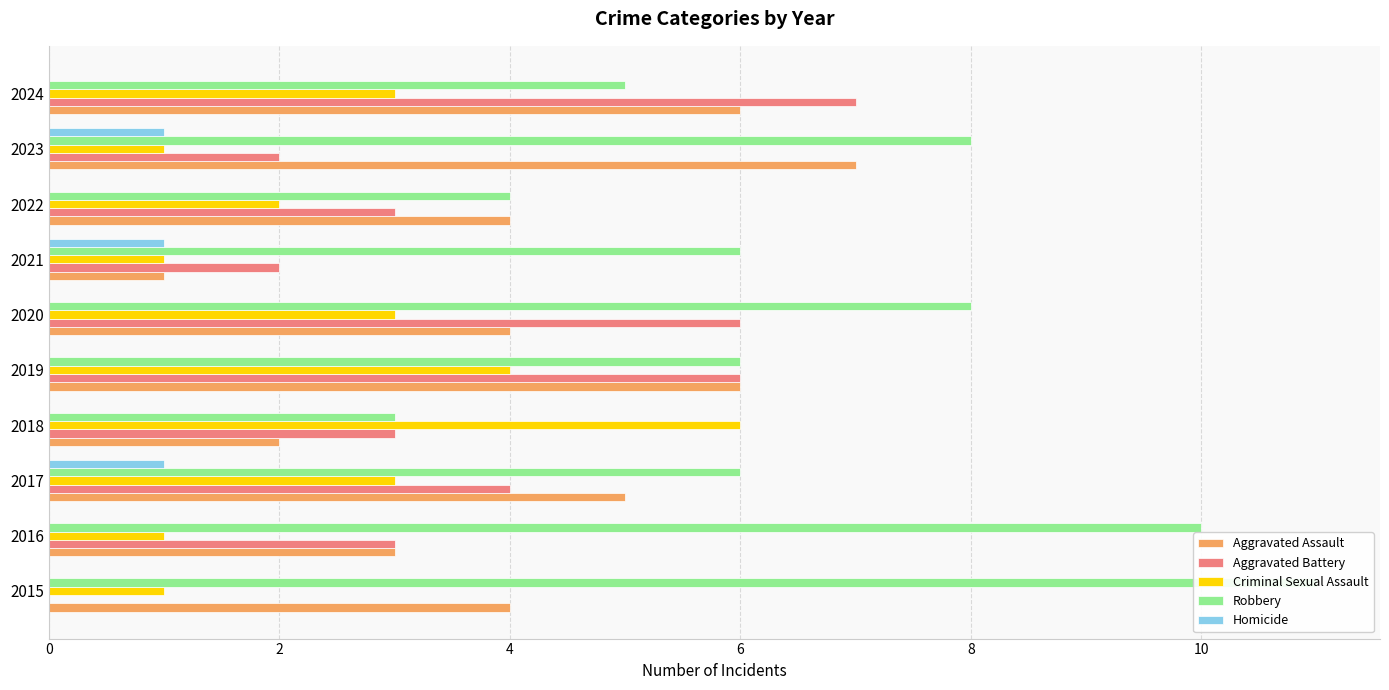

Reading left to right, extract all data points from this chart.

Aggravated Assault: 4	3	5	2	6	4	1	4	7	6
Aggravated Battery: 0	3	4	3	6	6	2	3	2	7
Criminal Sexual Assault: 1	1	3	6	4	3	1	2	1	3
Robbery: 11	10	6	3	6	8	6	4	8	5
Homicide: 0	0	1	0	0	0	1	0	1	0